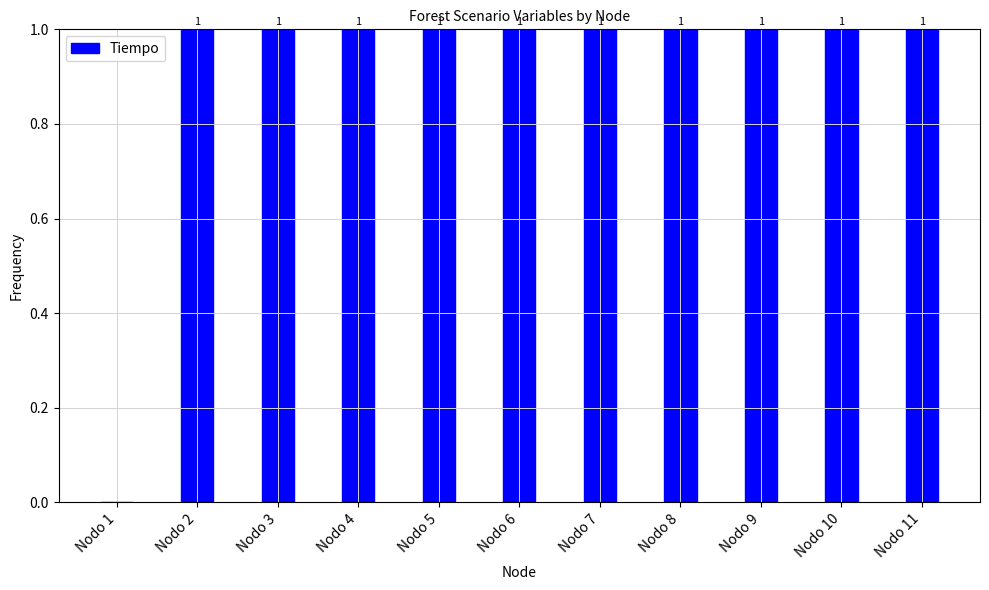

What is the maximum value shown in the chart?

1